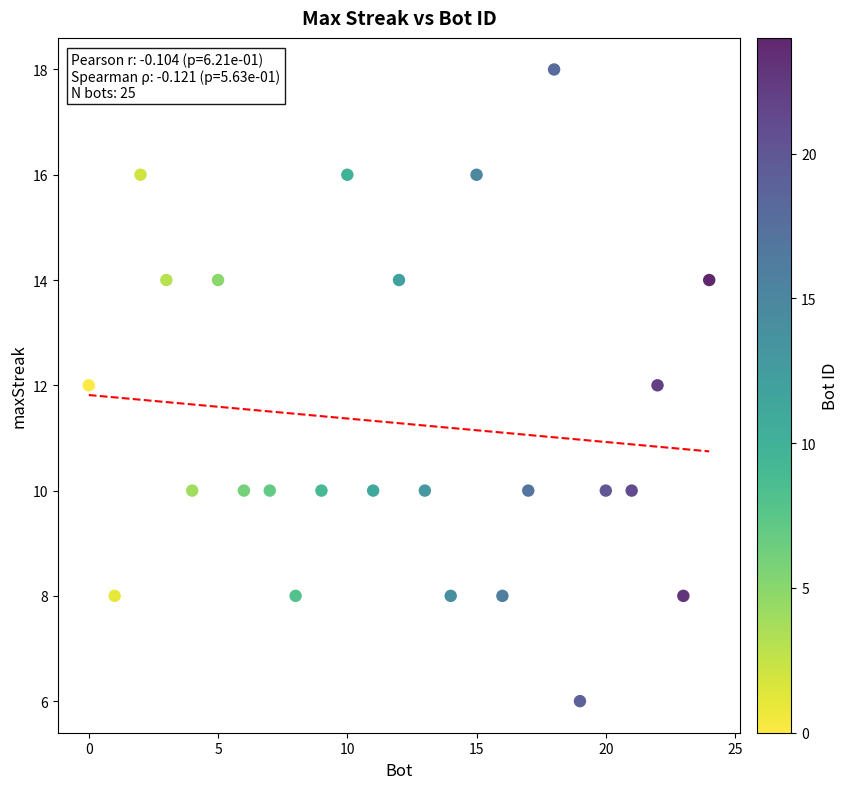

What is the range of X values (max minus min)?

24